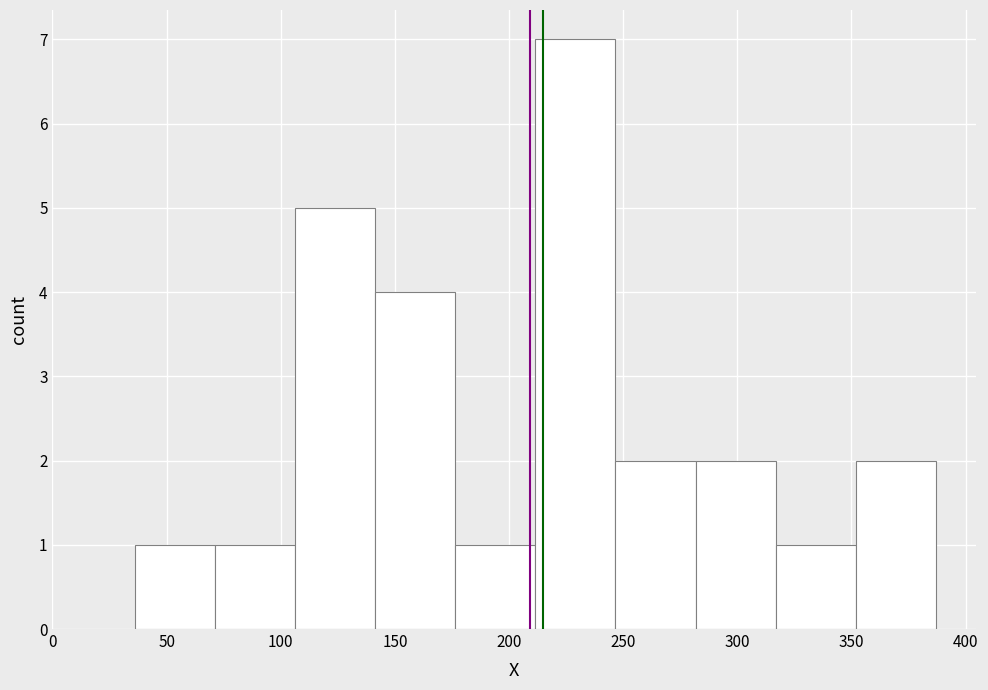

What is the height of the bar covering 280 to 315 on the x-axis? Neither the bar edges nor the heights are printed on the chart, so give them approximately, as read against the axes.

2